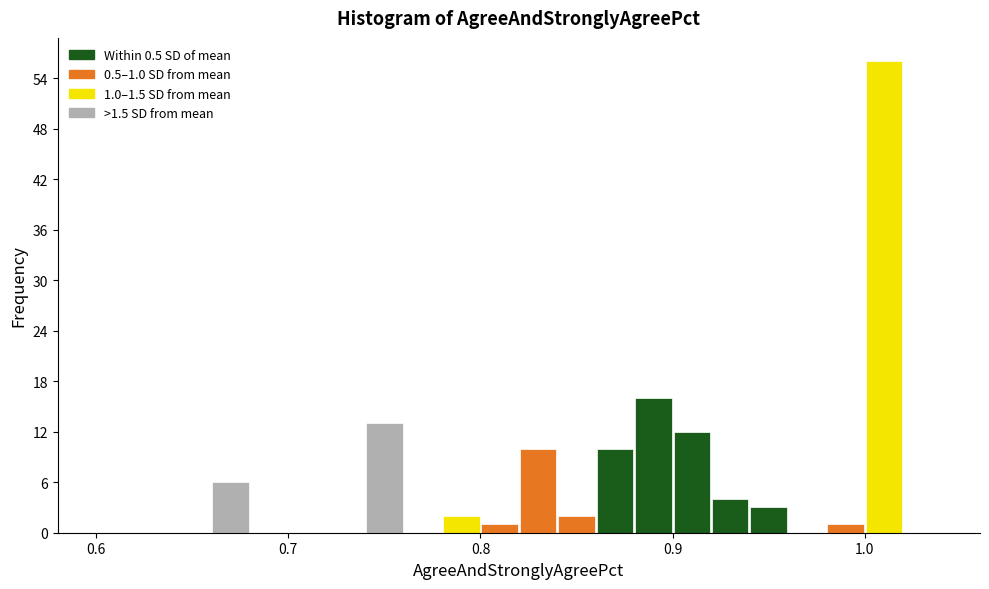

Around what value on the x-axis is the tallest bar? Give the approximate position of its centre, as read against the axis.

1.01